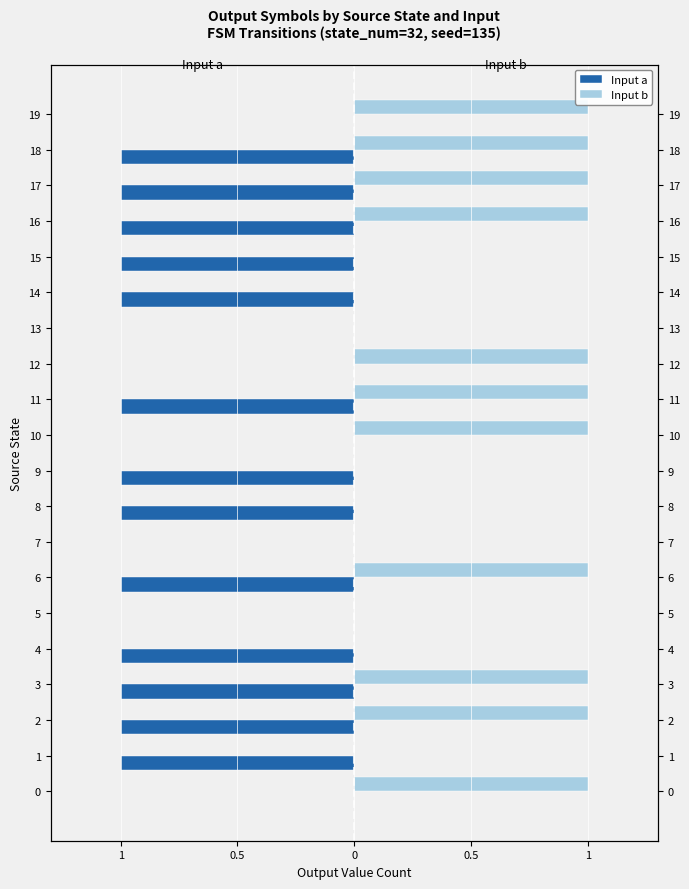

Which series has the widest spread of values?

Input a